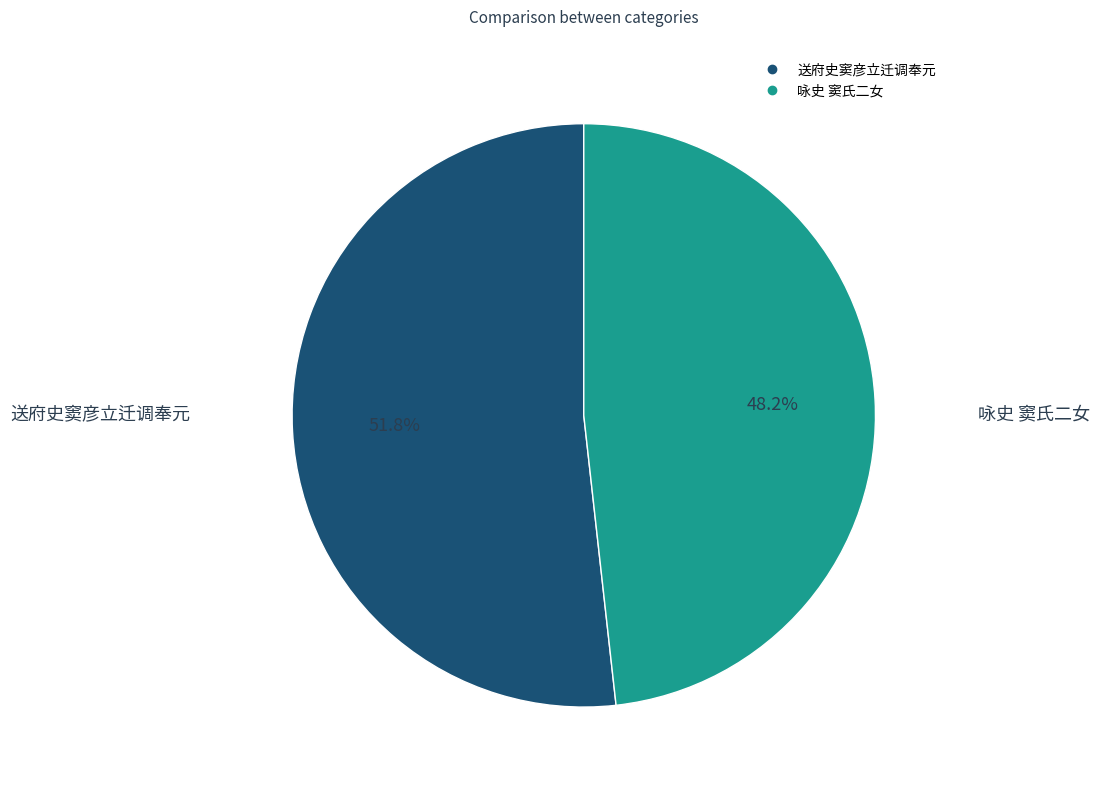

Does 咏史 窦氏二女 account for over 50% of the chart?

No